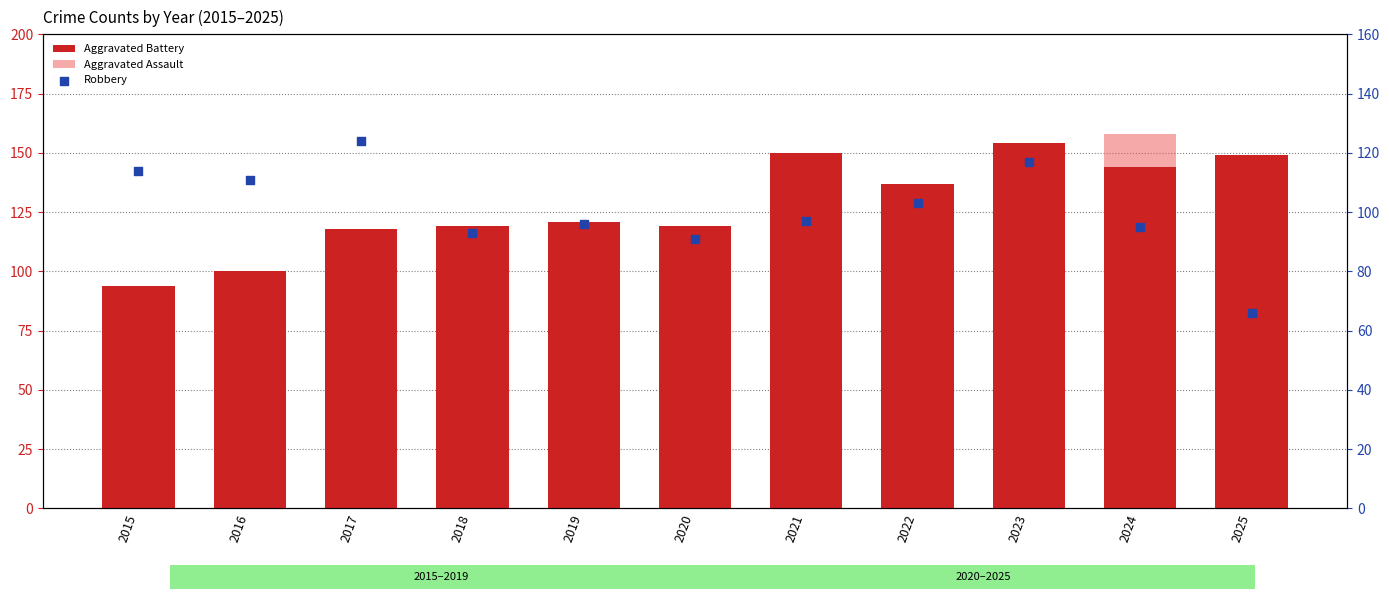

At which category is the sum across all series the highest?

2024